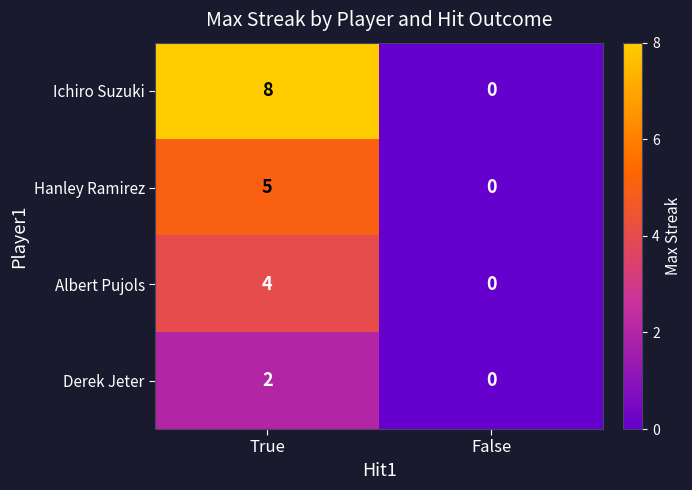

What is the sum of the Albert Pujols values at True and False?

4